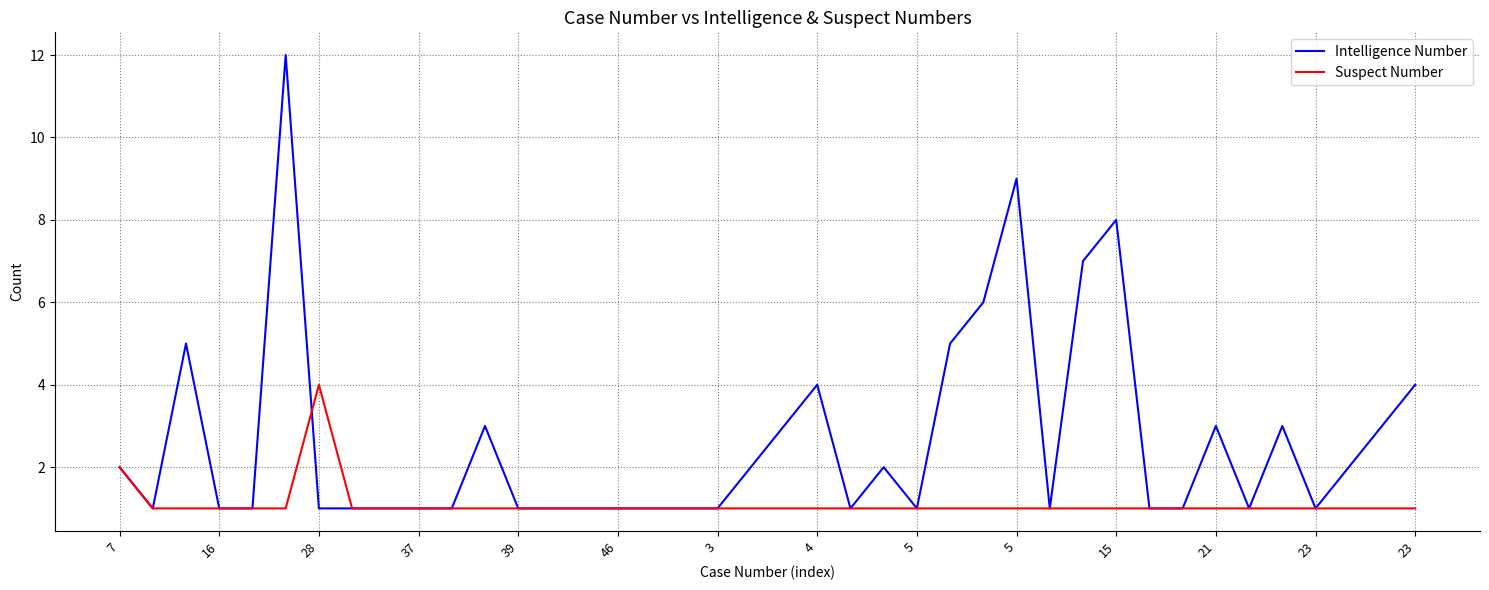

What is the difference between the maximum and minimum values in the Intelligence Number series?

11